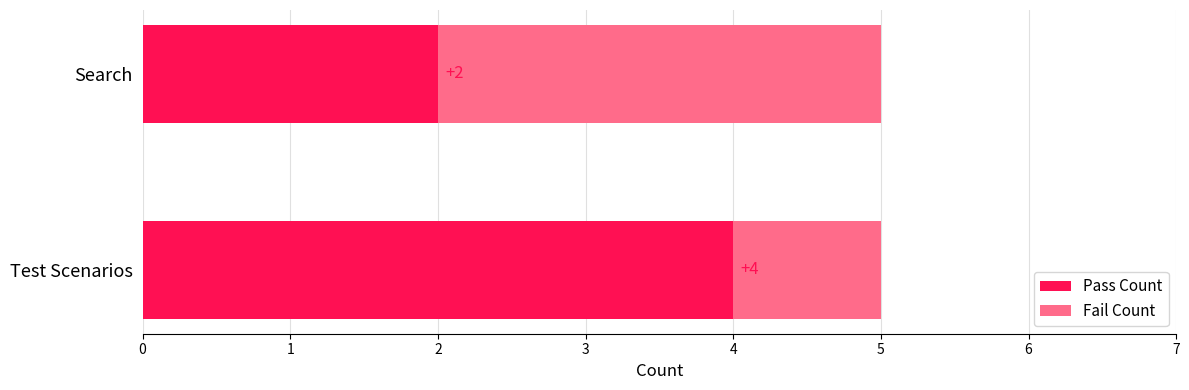

At which label does Pass Count reach its peak?

Test Scenarios